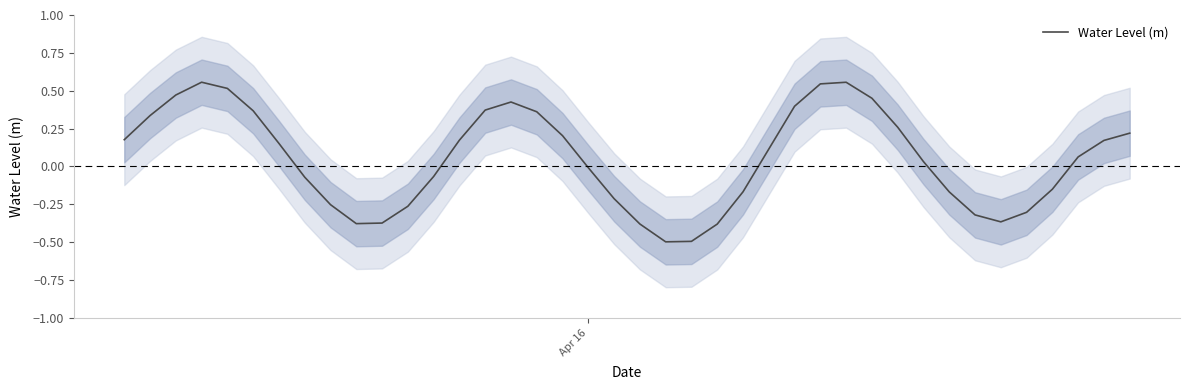

Is it true that the value at Apr 16 is -0.0?

False